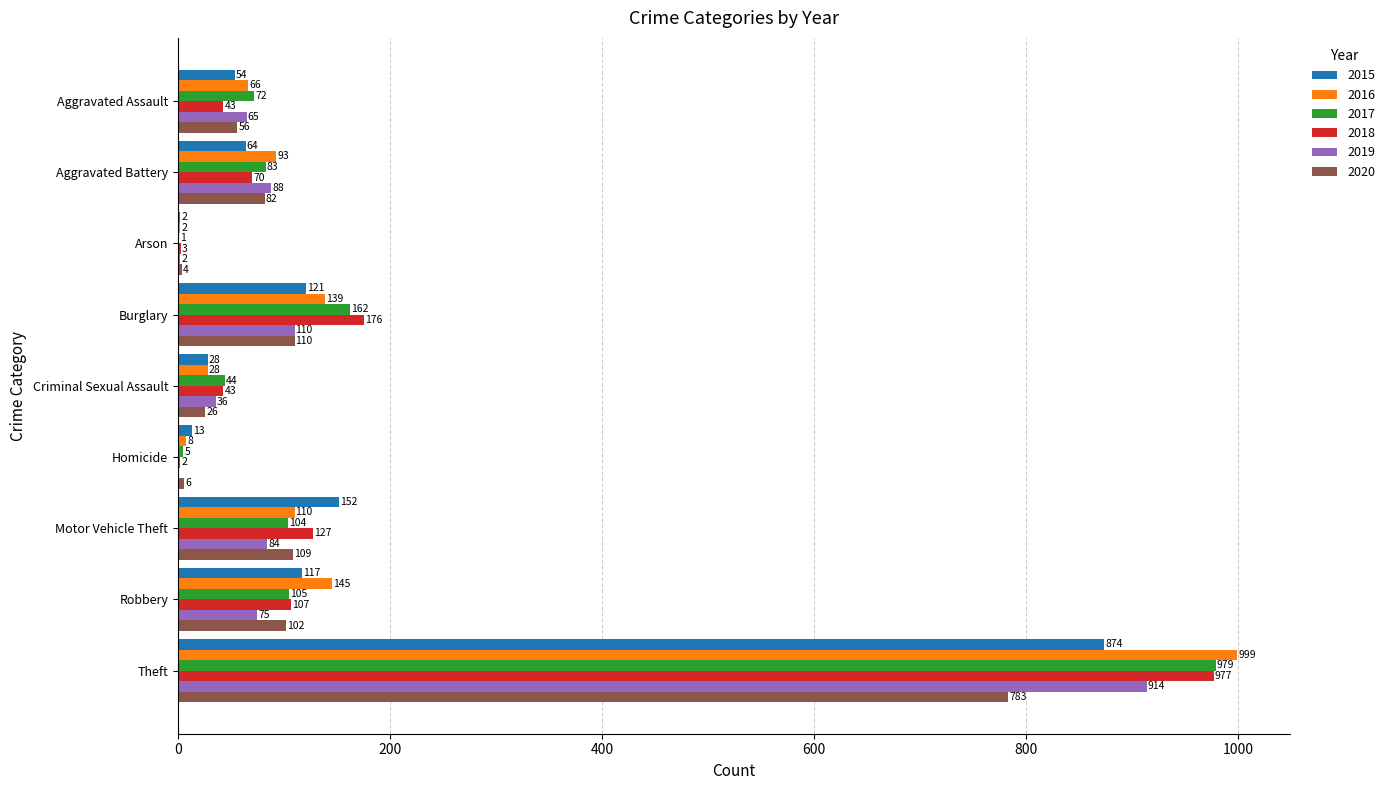

How many positive values does the 2019 series have?

8